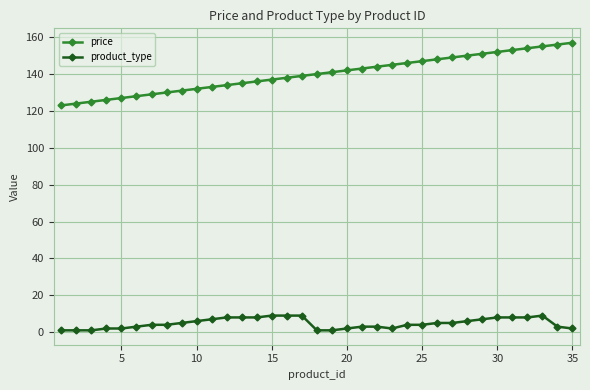

Count the product_type values in the range 2 to 8.

26